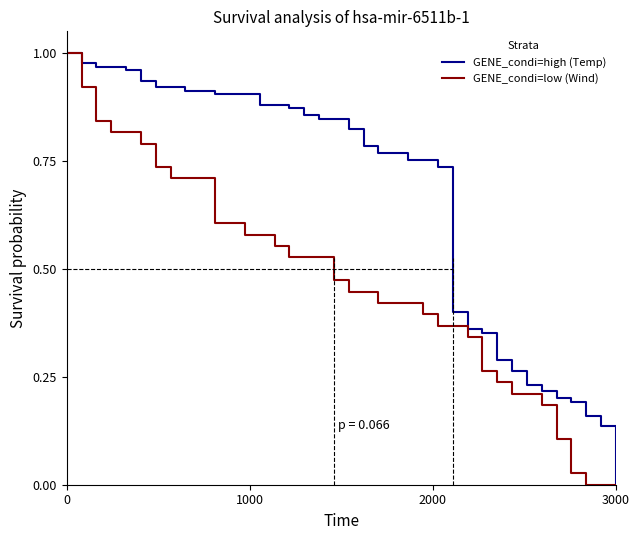

What is the sum of all GENE_condi=low (Wind) values?

17.9